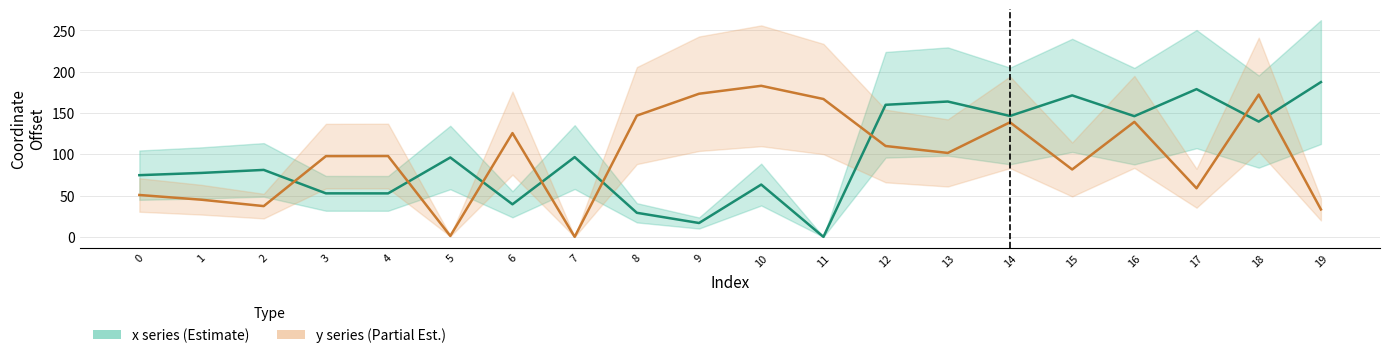

The value of x series at 1 is 102.0. True or false?

False